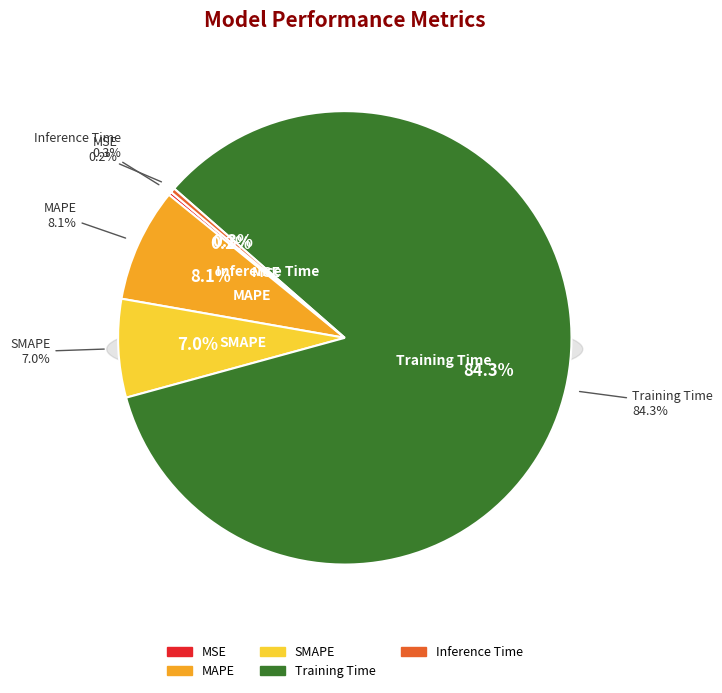

Which has a higher value, Training Time or MAPE?

Training Time